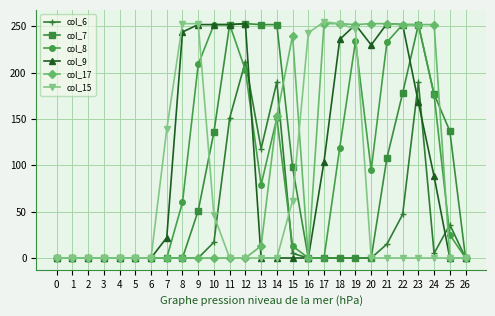

The col_15 series shows 46 at 10. True or false?

True